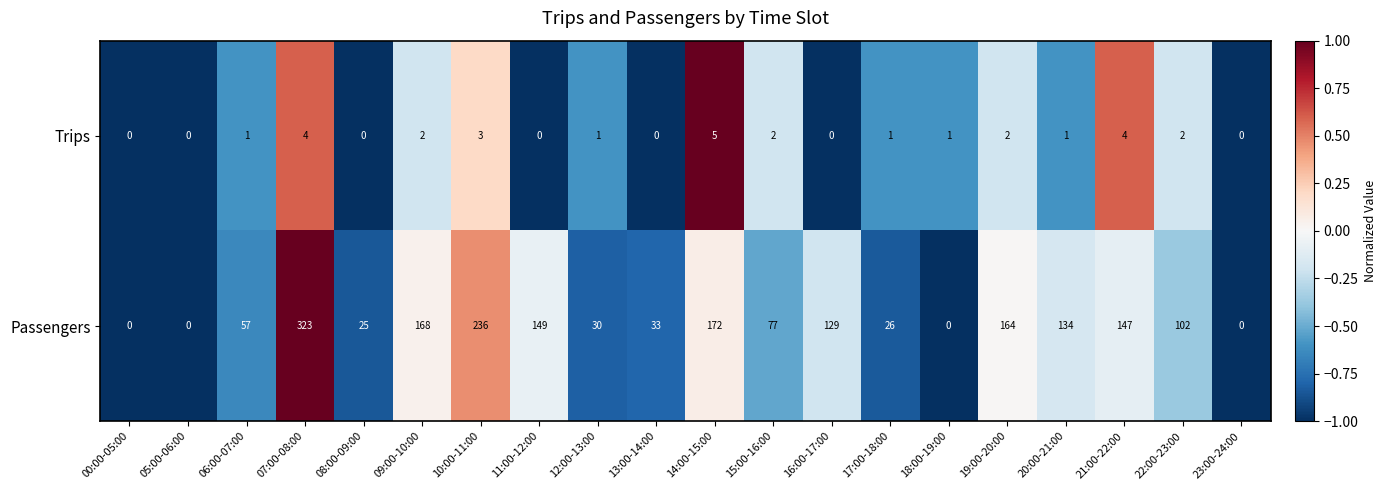

How many series are shown in this chart?

2